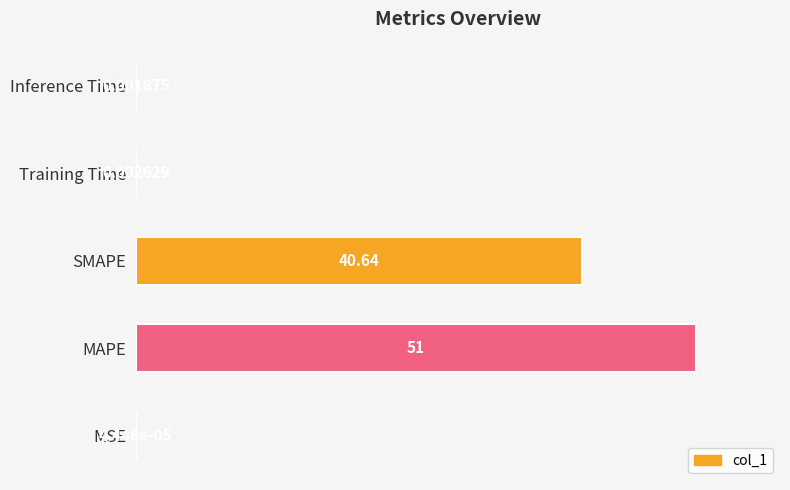

Are the bars horizontal?

Yes